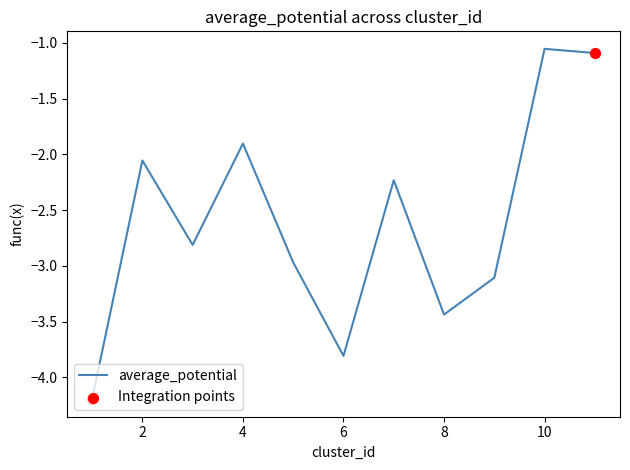

What is the smallest value displayed?

-4.2